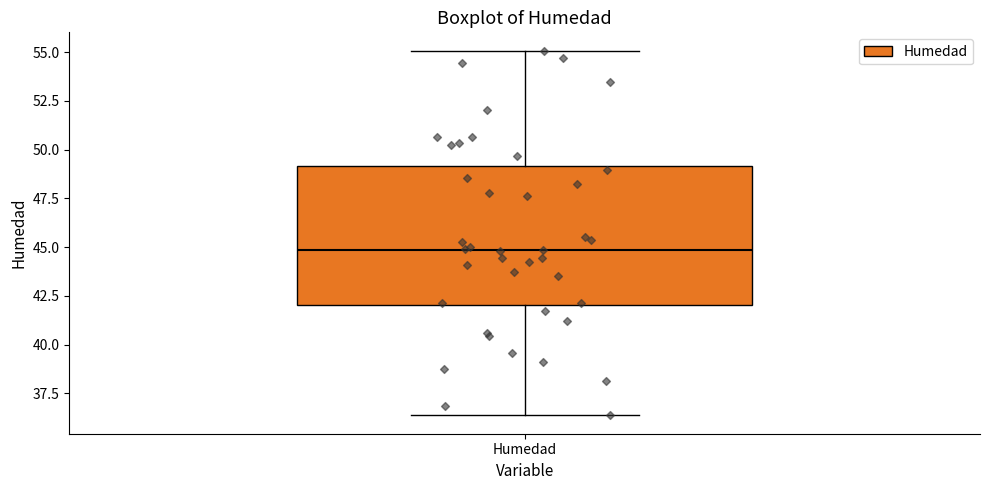

Where is the upper edge of the box for Humedad on the y-axis? The values are not printed on the chart, so give them approximately, as read against the axis.

49.0